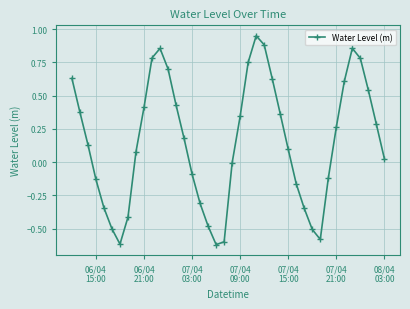

True or false: the data has more than 0 interior local peaks.

True